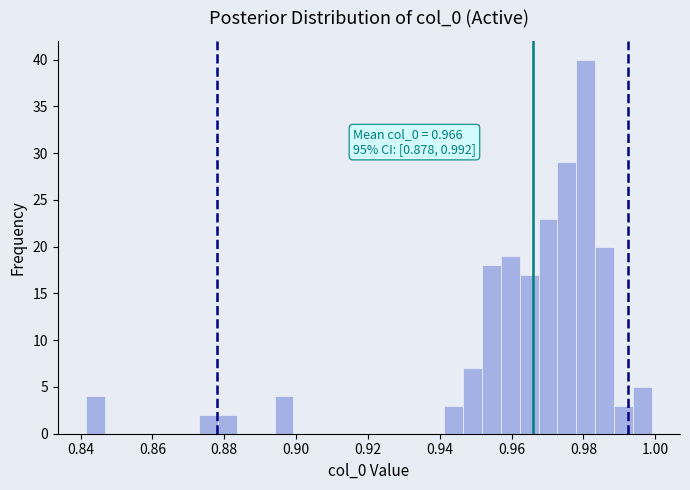

Around what value on the x-axis is the tallest bar? Give the approximate position of its centre, as read against the axis.

0.980